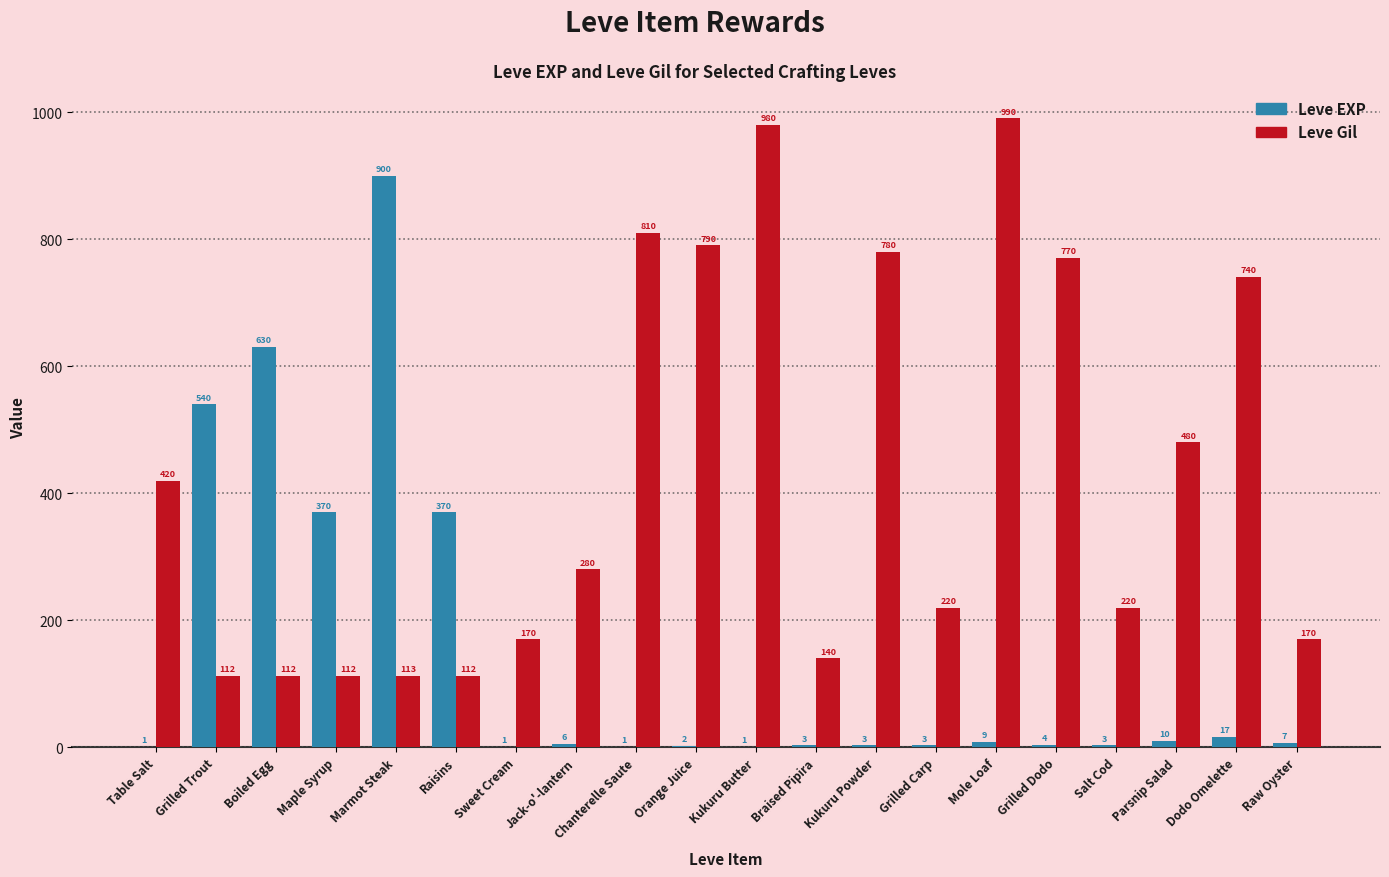

What is the sum of the Leve EXP values at Maple Syrup and Grilled Trout?

910